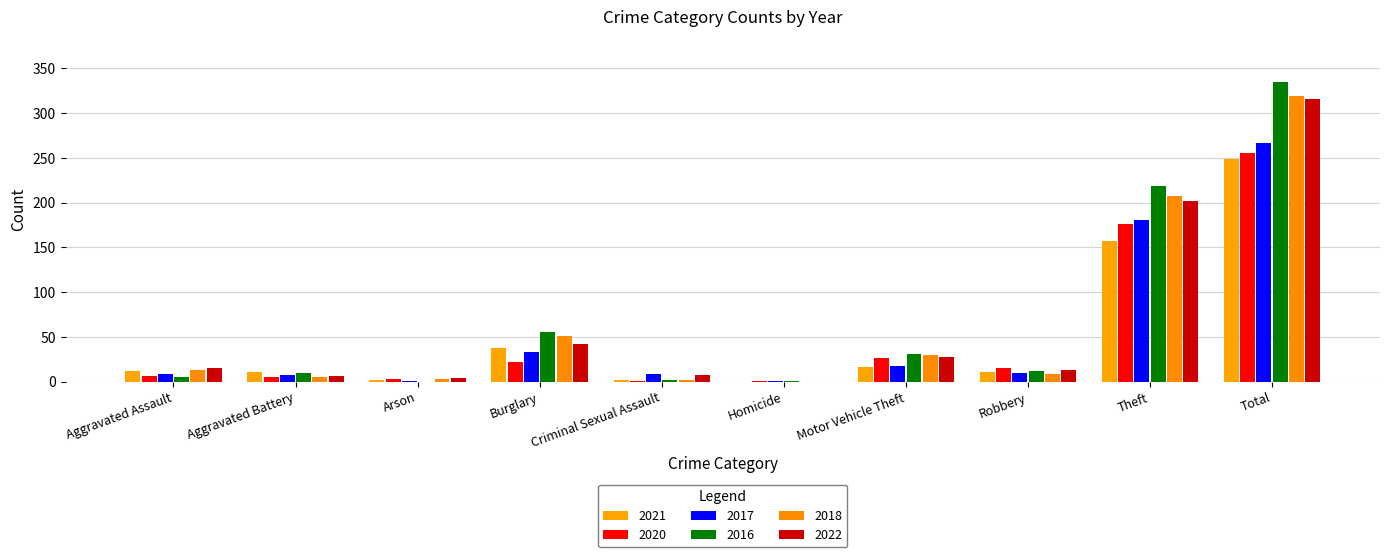

Where is 2016 nearest to the value 167?

Theft